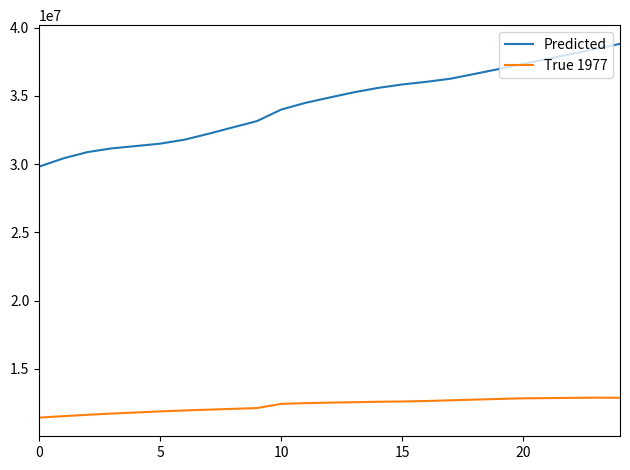

What is the average value of the True 1977 series?

12344461